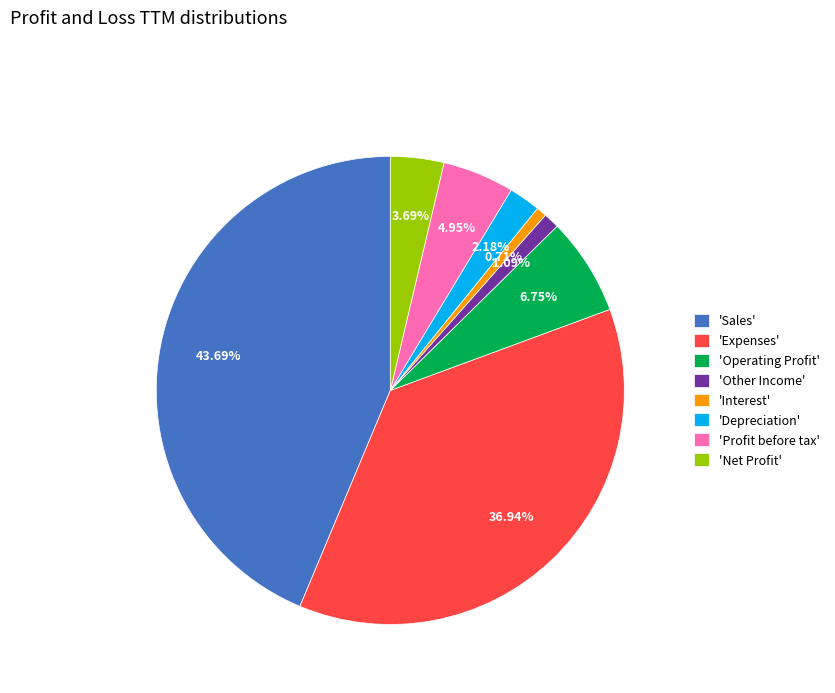

Between 'Sales' and 'Profit before tax', which is larger?

'Sales'